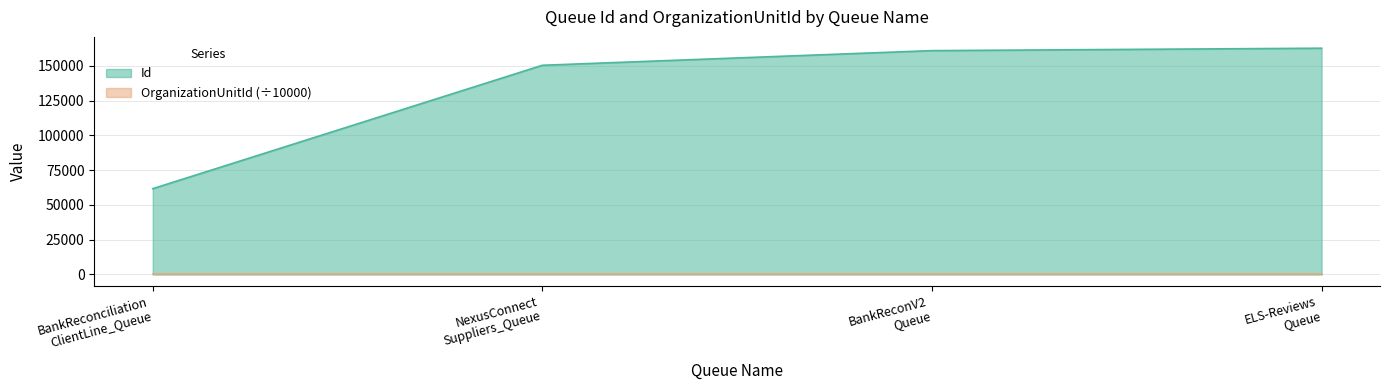

What is the difference between the second highest and minimum values?

99259